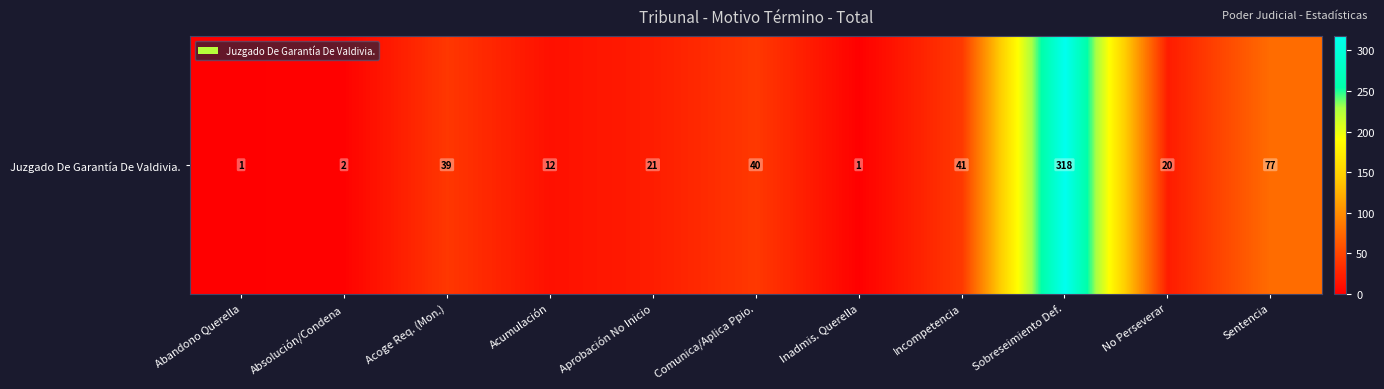

What is the approximate value at Comunica/Aplica Ppio.?

40